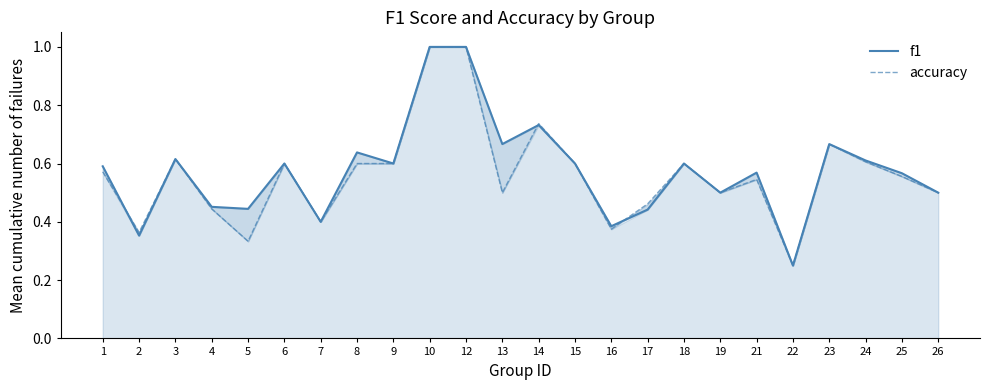

Count the number of categories in the chart.

24